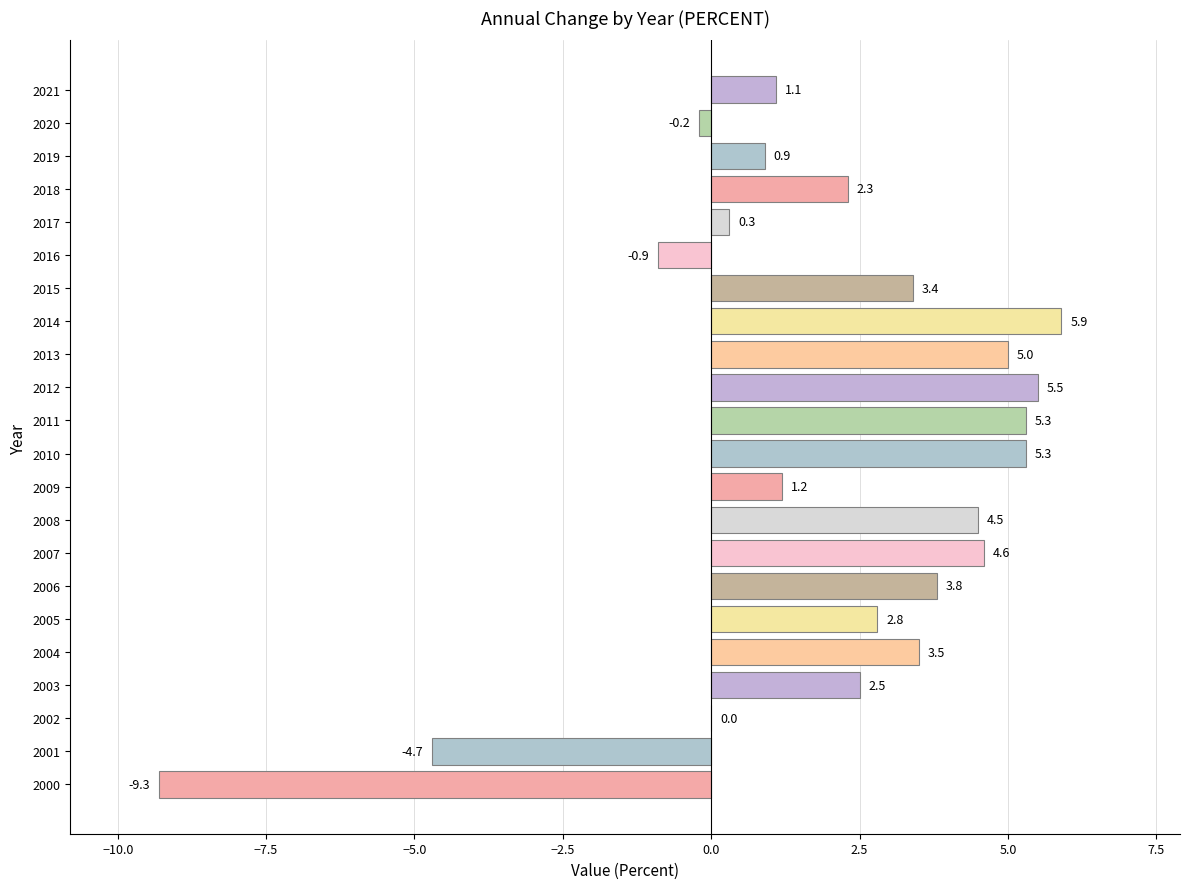

Is it true that the value at 2010 is 2.7?

False